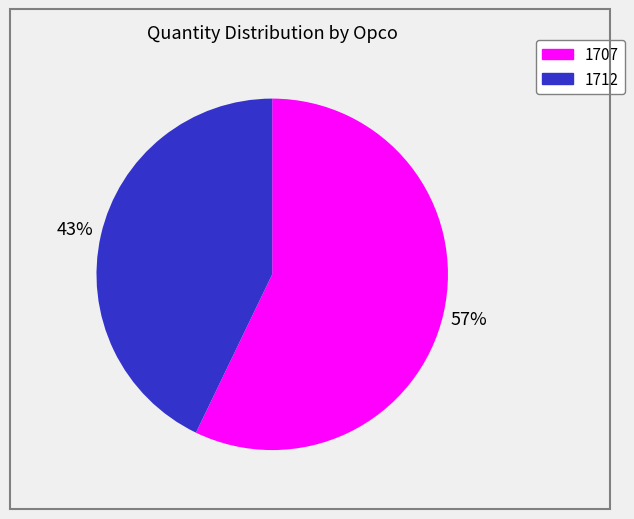

Is there a majority slice in this chart?

Yes